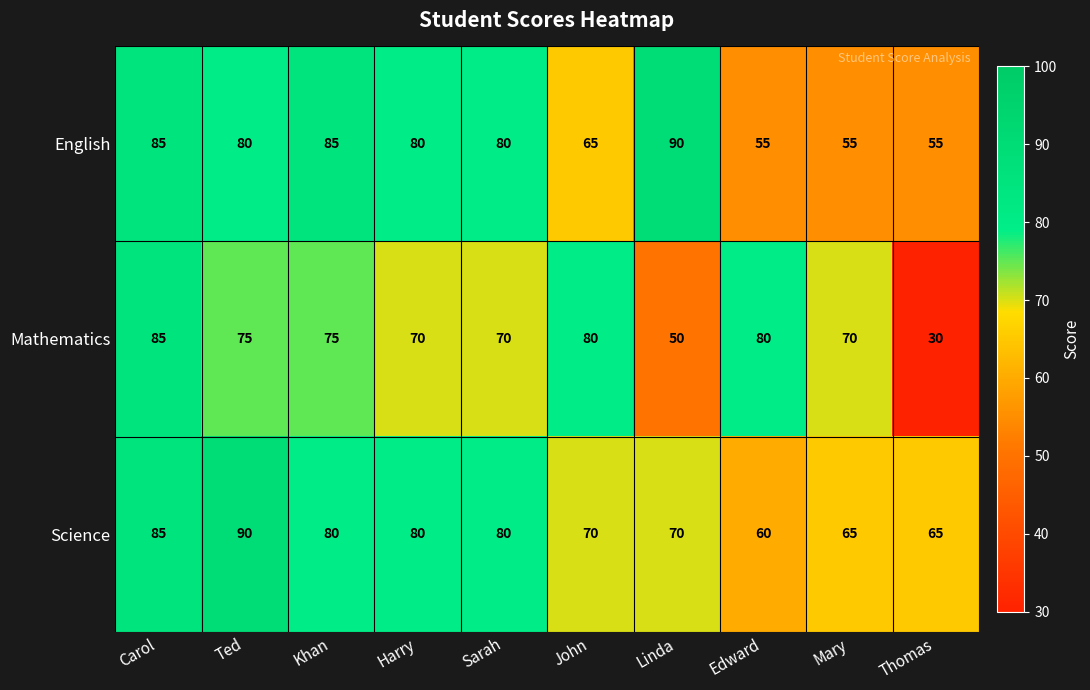

At which label does Science first exceed 80?

Carol